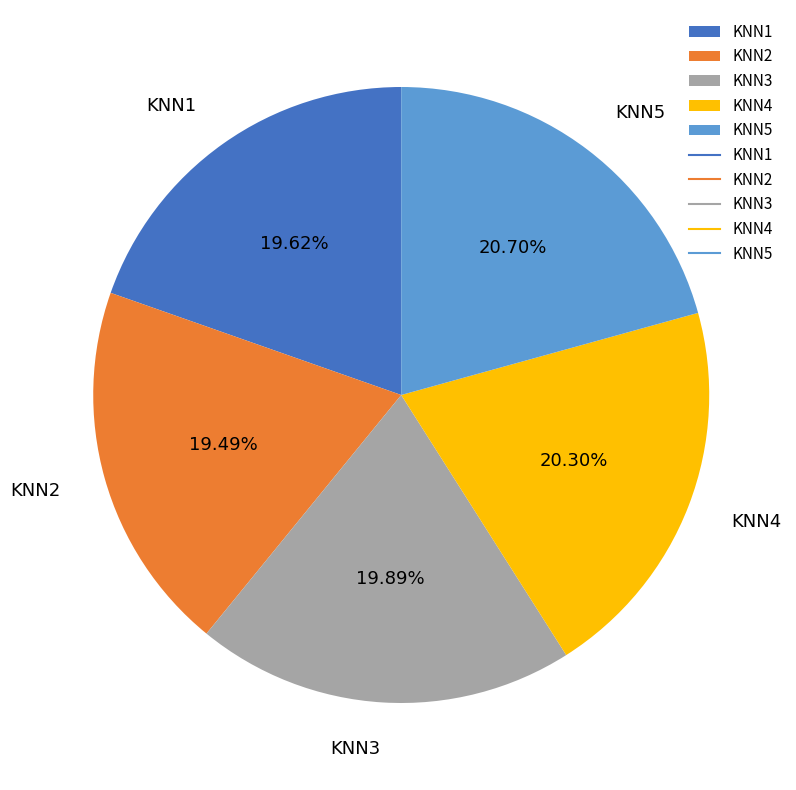

Is there a majority slice in this chart?

No